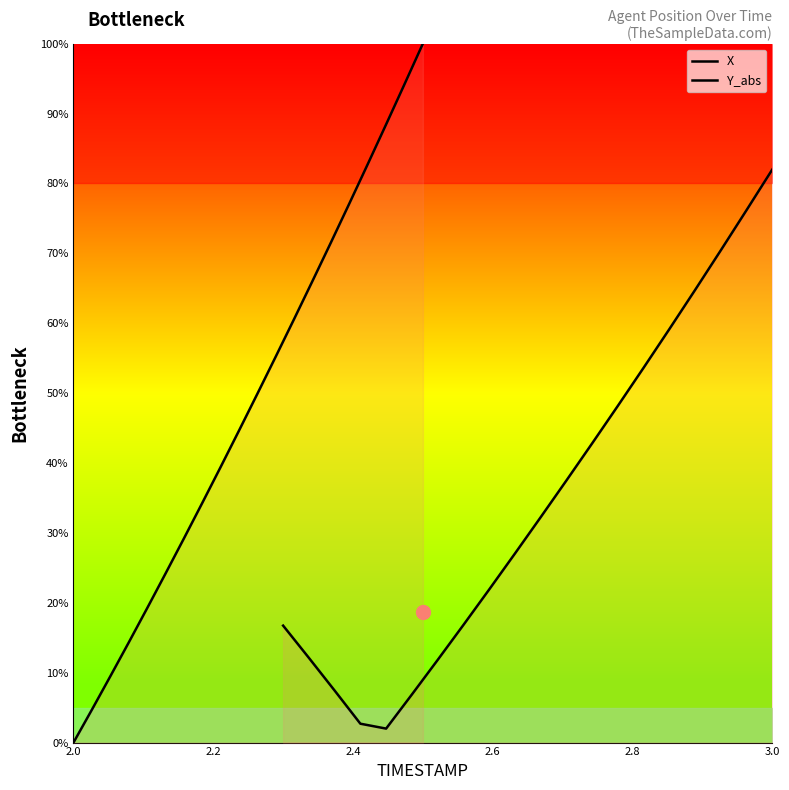

What are all the series names shown in the legend?

X, Y_abs